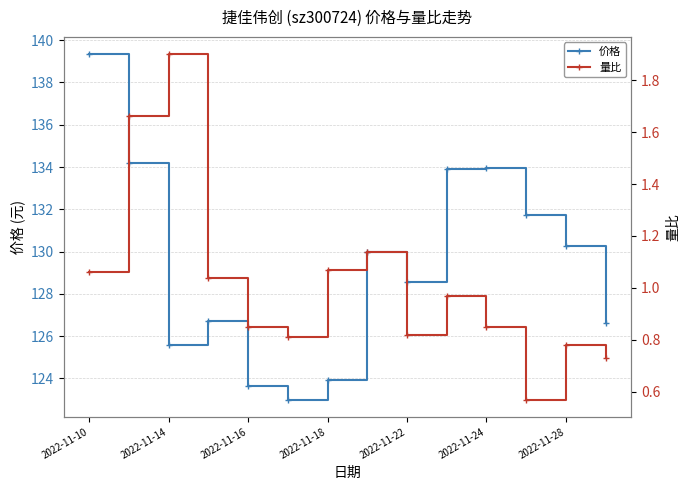

What is the value of the 量比 point at the 7th from the left?

1.1